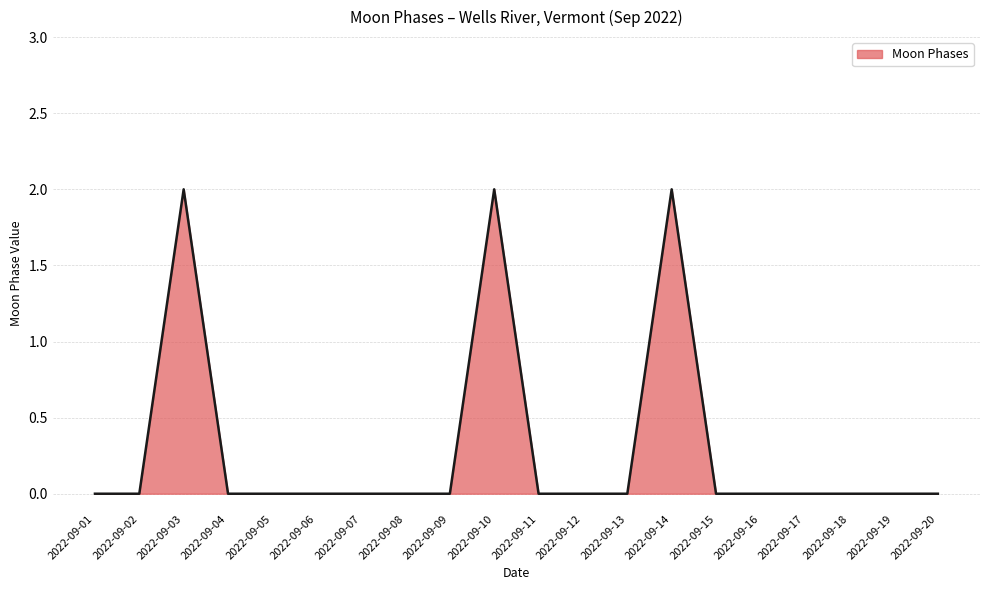

What is the maximum value shown in the chart?

2